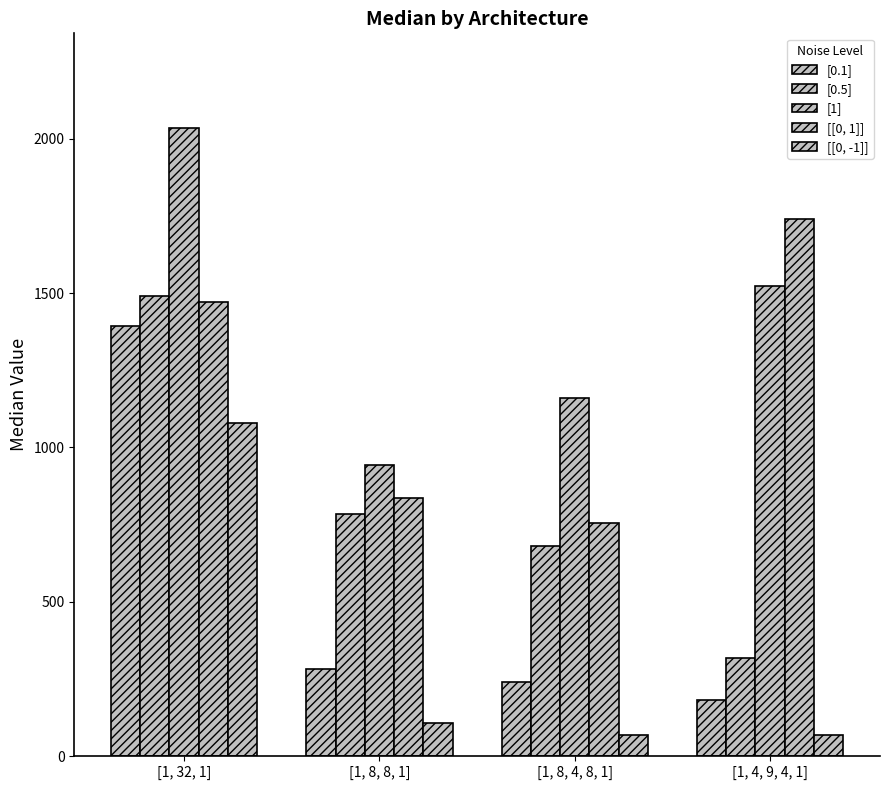

What is the label of the 2nd bar from the right?

[1, 8, 4, 8, 1]